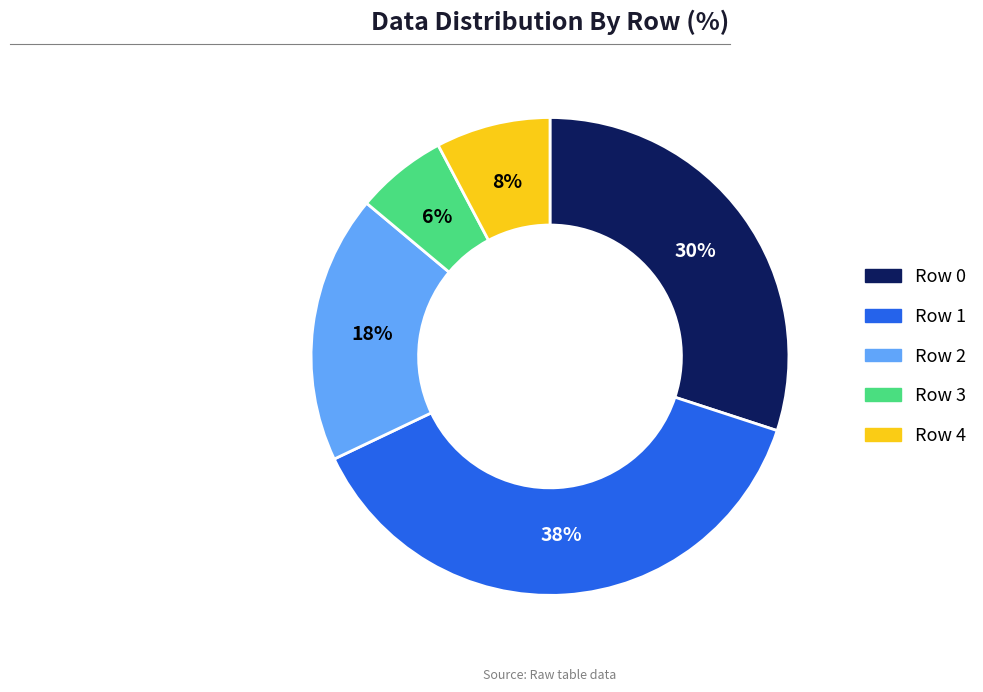

Is there any slice that represents more than half of the pie?

No